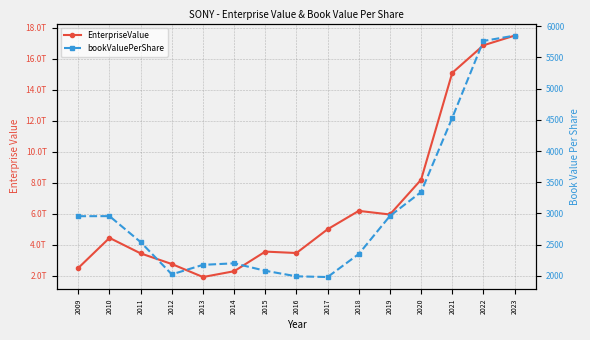

What is the minimum value for bookValuePerShare?

1978.8